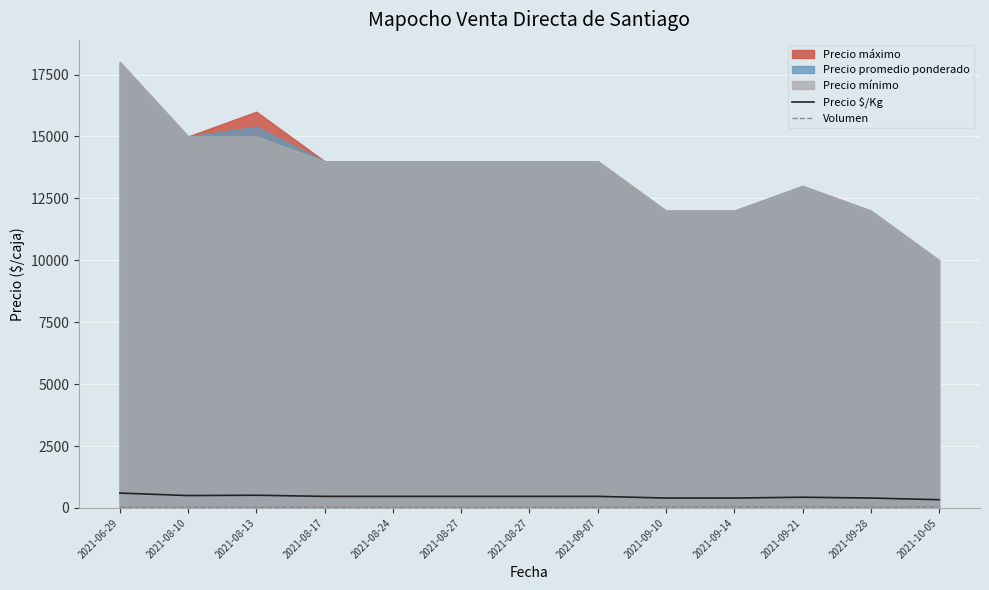

What is the total value across all series at 2021-08-10?

530